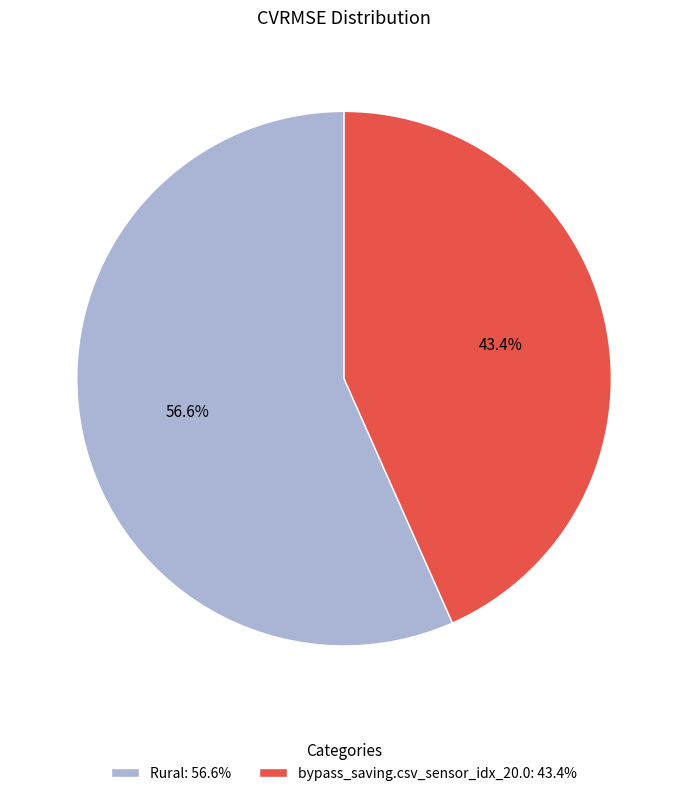

Which slice is the smallest?

bypass_saving.csv_sensor_idx_20.0